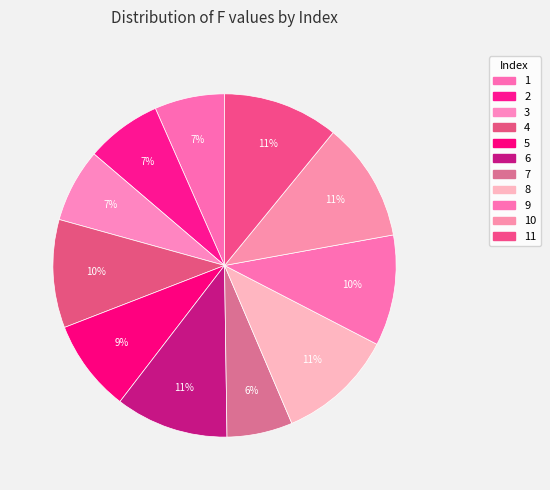

Is there any slice that represents more than half of the pie?

No